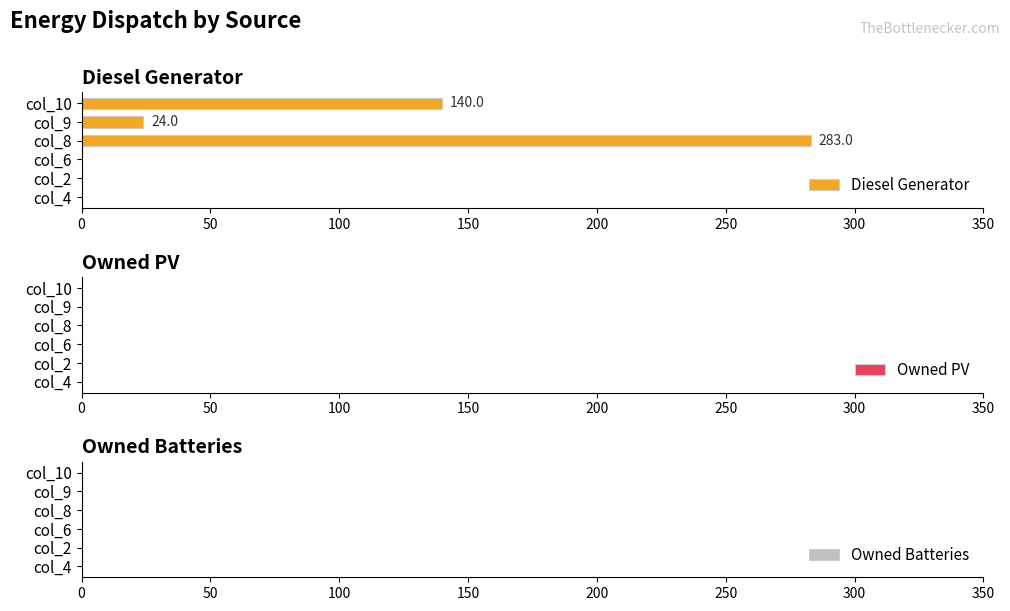

The value at col_10 is 38.2. True or false?

False